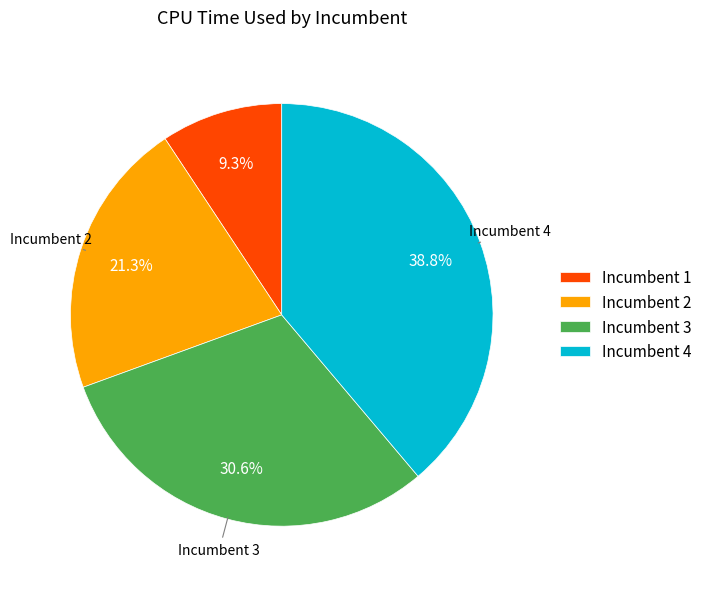

What is the total percentage of Incumbent 2 and Incumbent 3?

51.9%